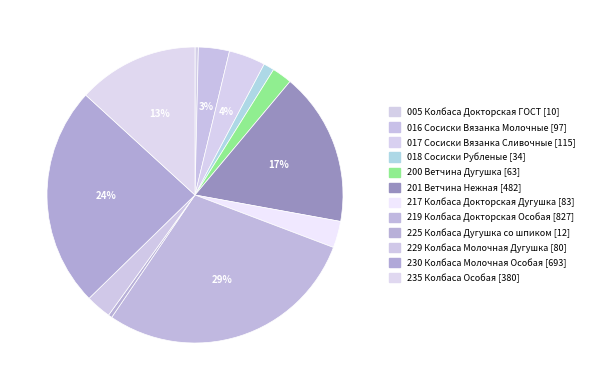

Count the number of slices in the pie.

12